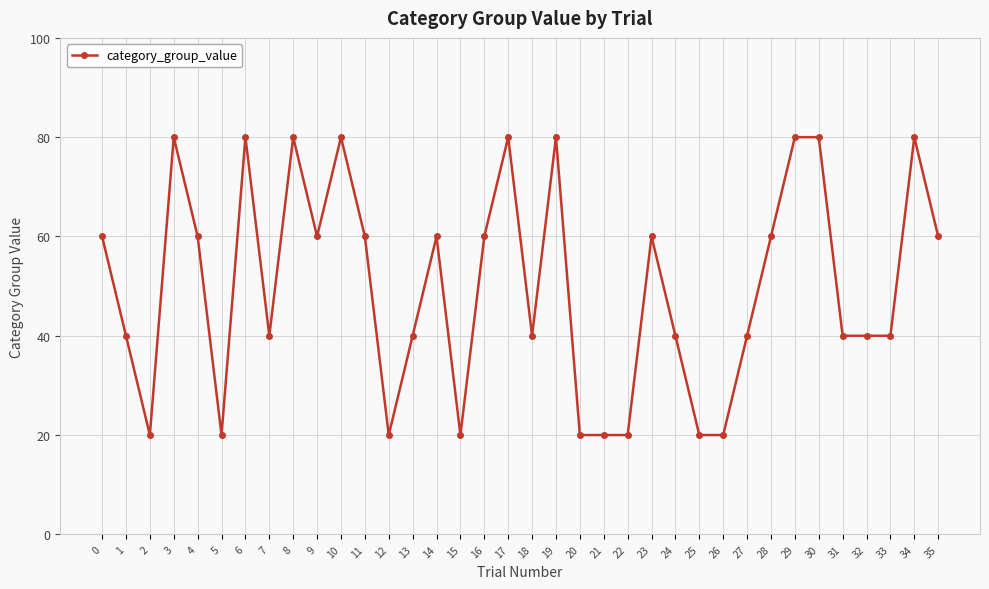

Between 18 and 16, which is larger?

16